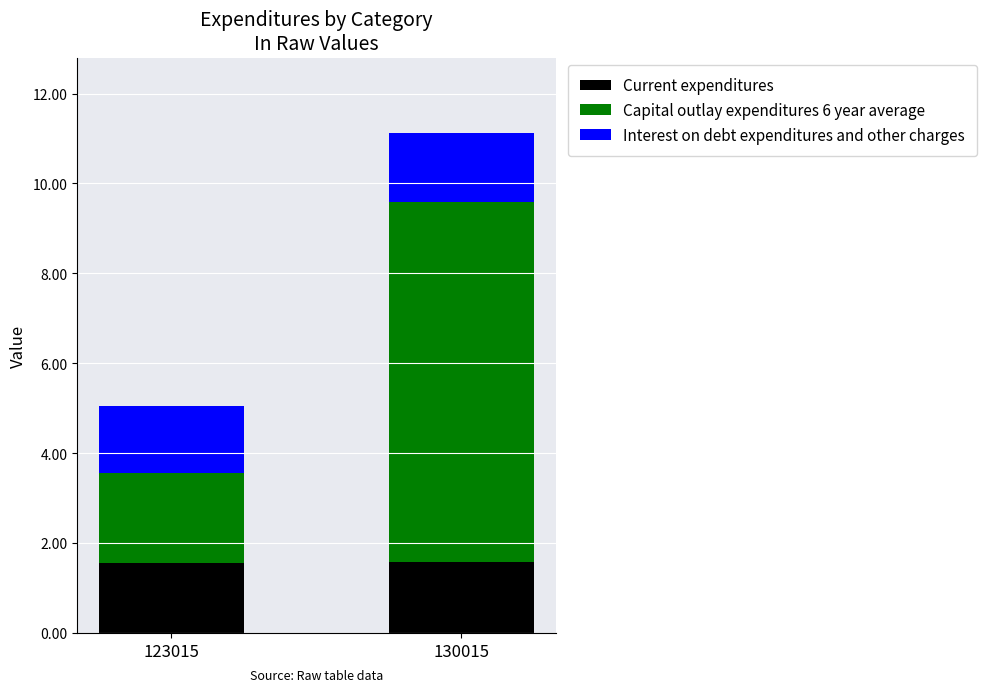

At which category is the sum across all series the highest?

130015